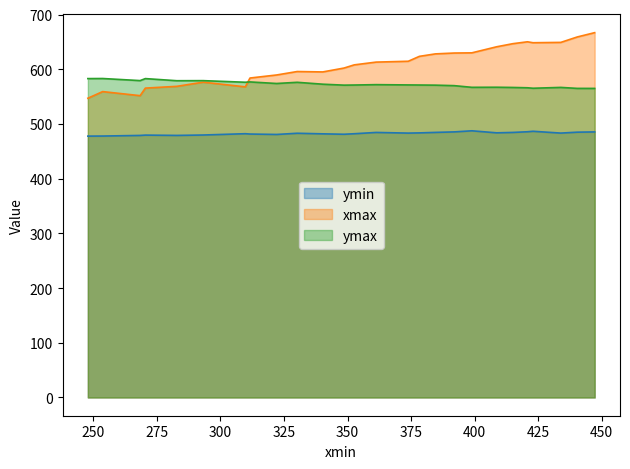

How many values in the ymin series exceed 483?

13